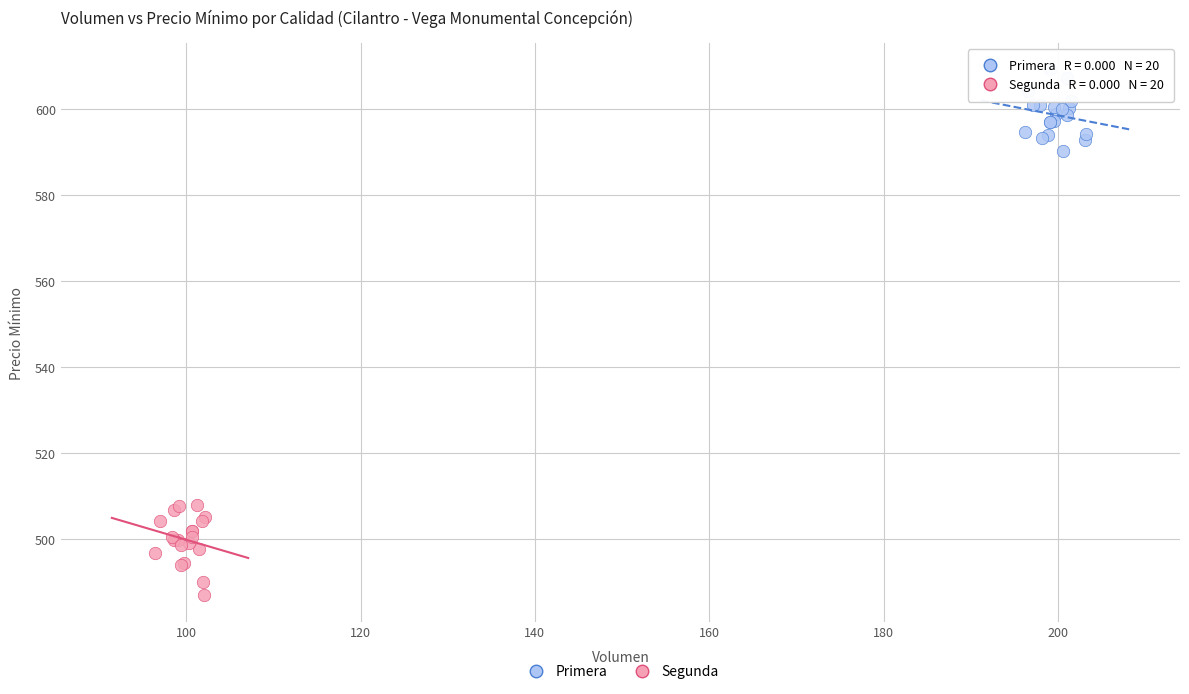

Which series contains the lowest Y value?

Segunda